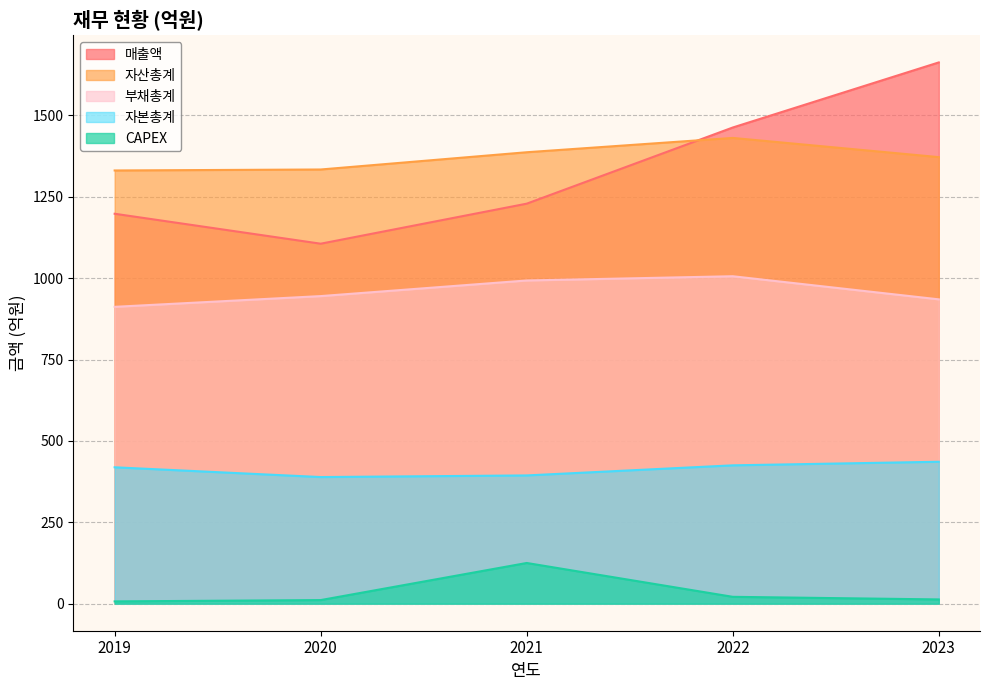

What is the value of the 매출액 point at the 5th from the left?

1663